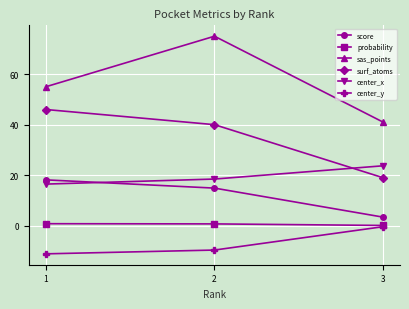

How many lines are shown in the chart?

6